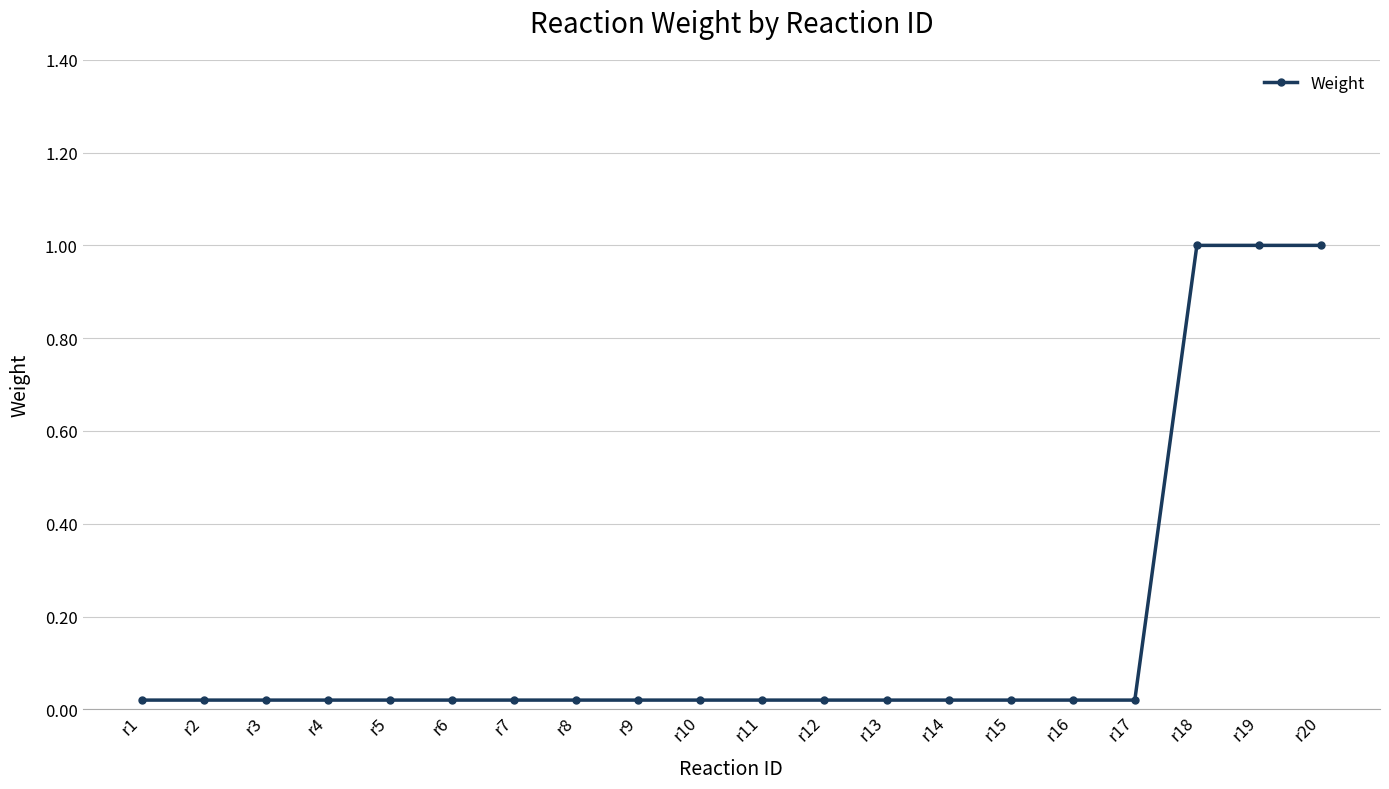

What is the difference between the second highest and minimum values?

1.0